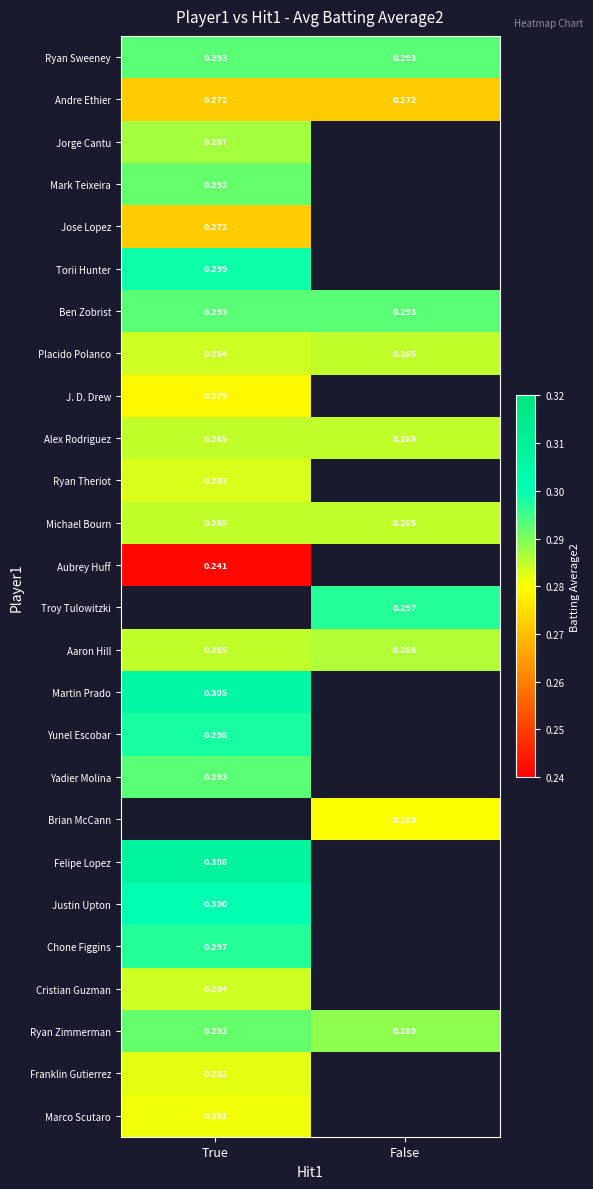

What is the difference between the highest and lowest values at True?

0.1